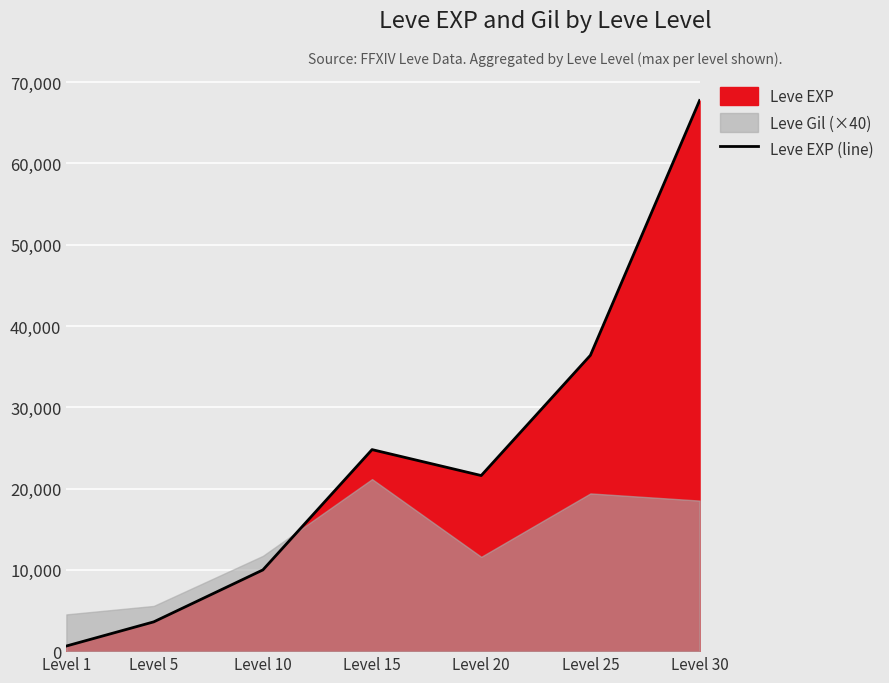

How many lines are shown in the chart?

1